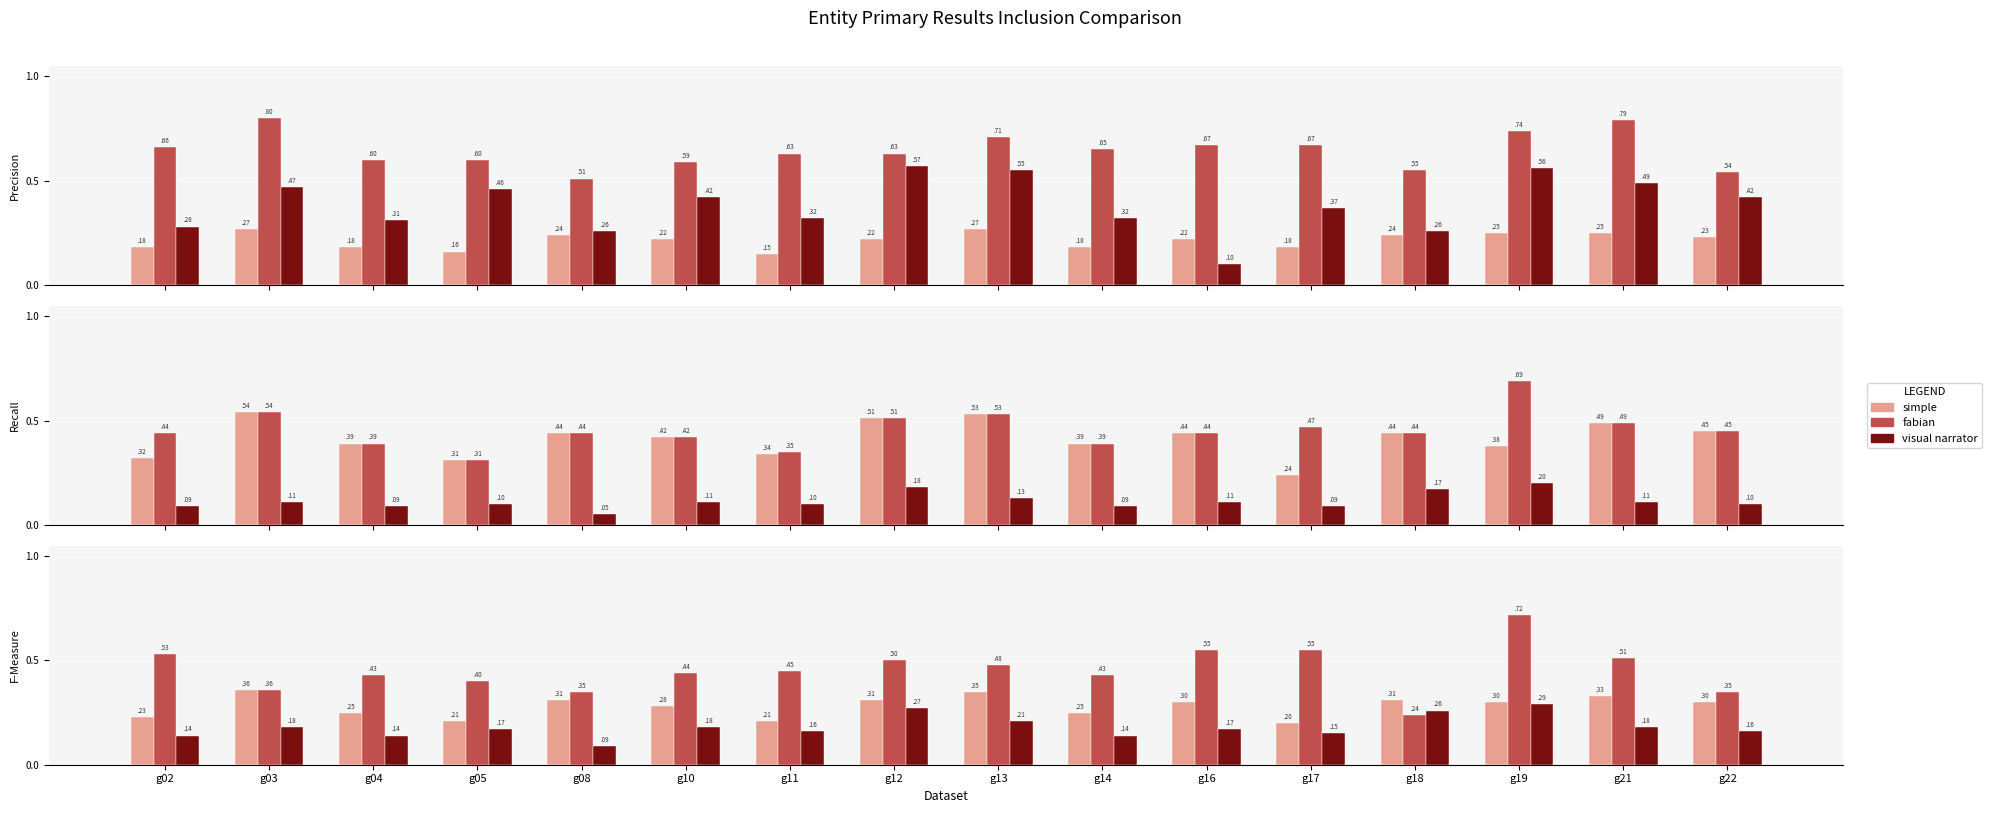

Where is fabian nearest to the value 0?

g18